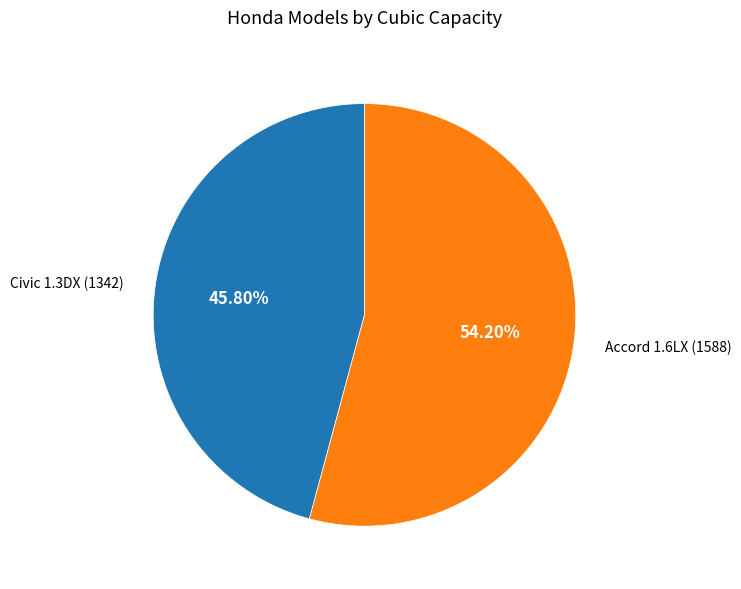

Which category accounts for the majority?

Accord 1.6LX